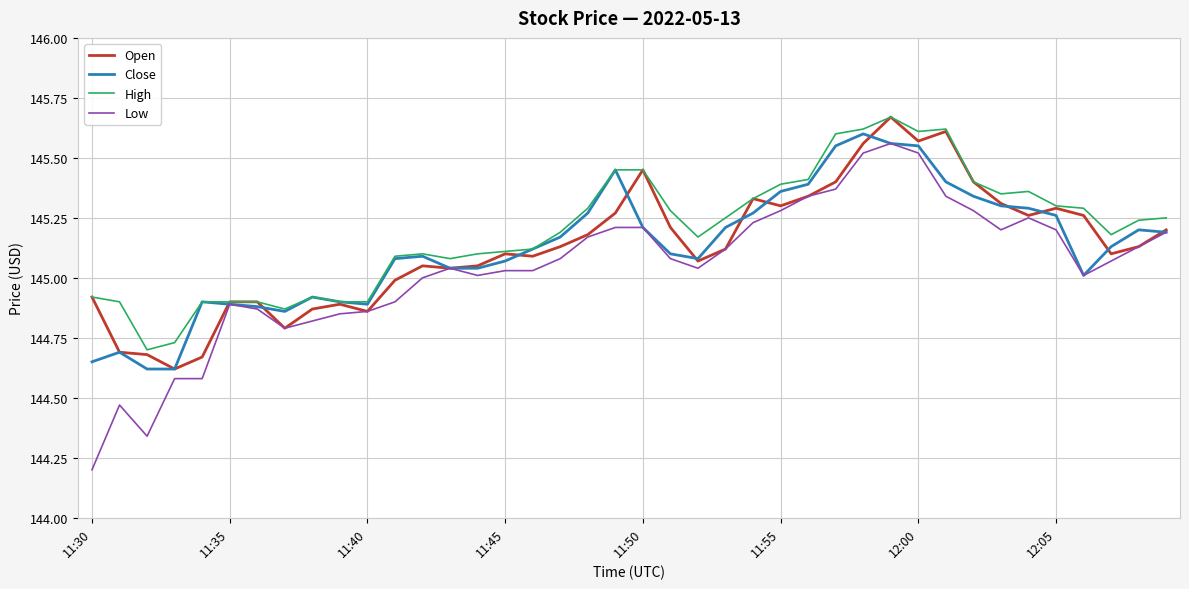

At how many categories does at least one series exceed 144?

40